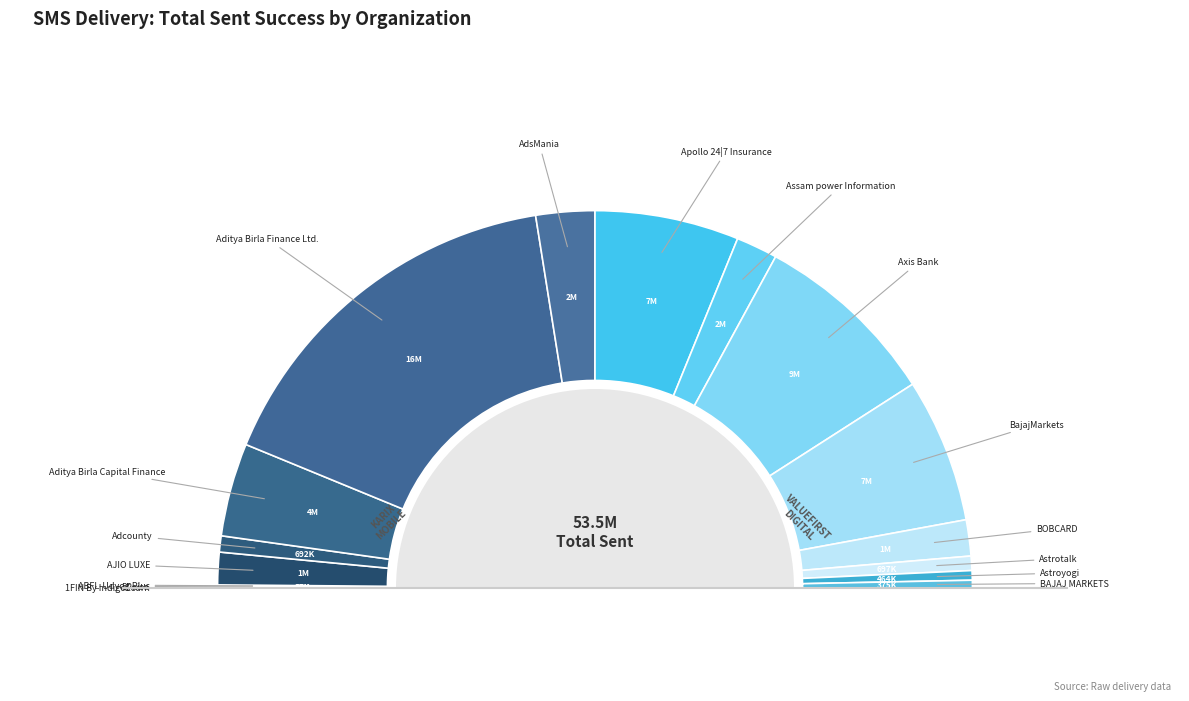

Do BajajMarkets and Apollo 24|7 Insurance together represent more than half of the pie?

No